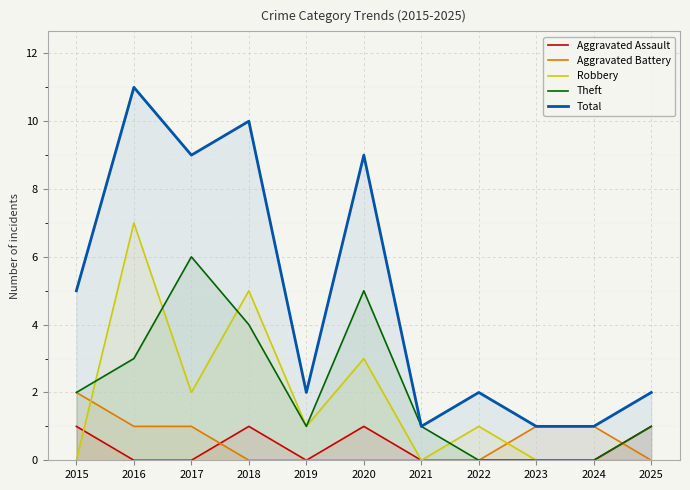

Reading left to right, extract all data points from this chart.

Aggravated Assault: 1	0	0	1	0	1	0	0	0	0	1
Aggravated Battery: 2	1	1	0	0	0	0	0	1	1	0
Robbery: 0	7	2	5	1	3	0	1	0	0	0
Theft: 2	3	6	4	1	5	1	0	0	0	1
Total: 5	11	9	10	2	9	1	2	1	1	2